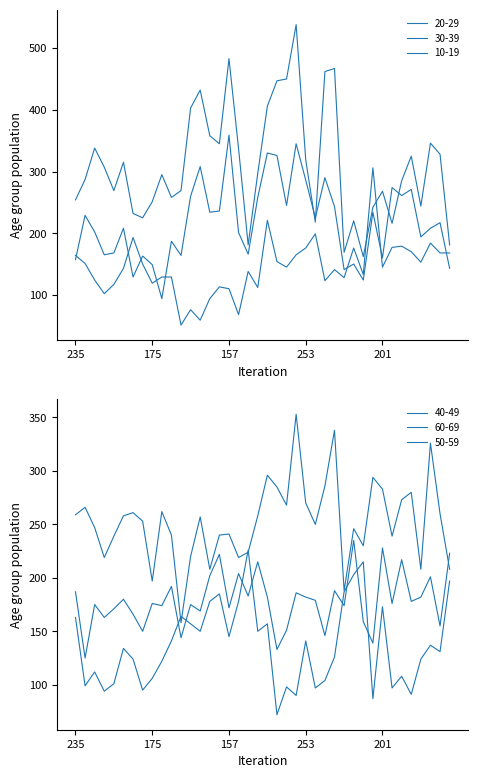

Is this an area chart (filled region under the line)?

No